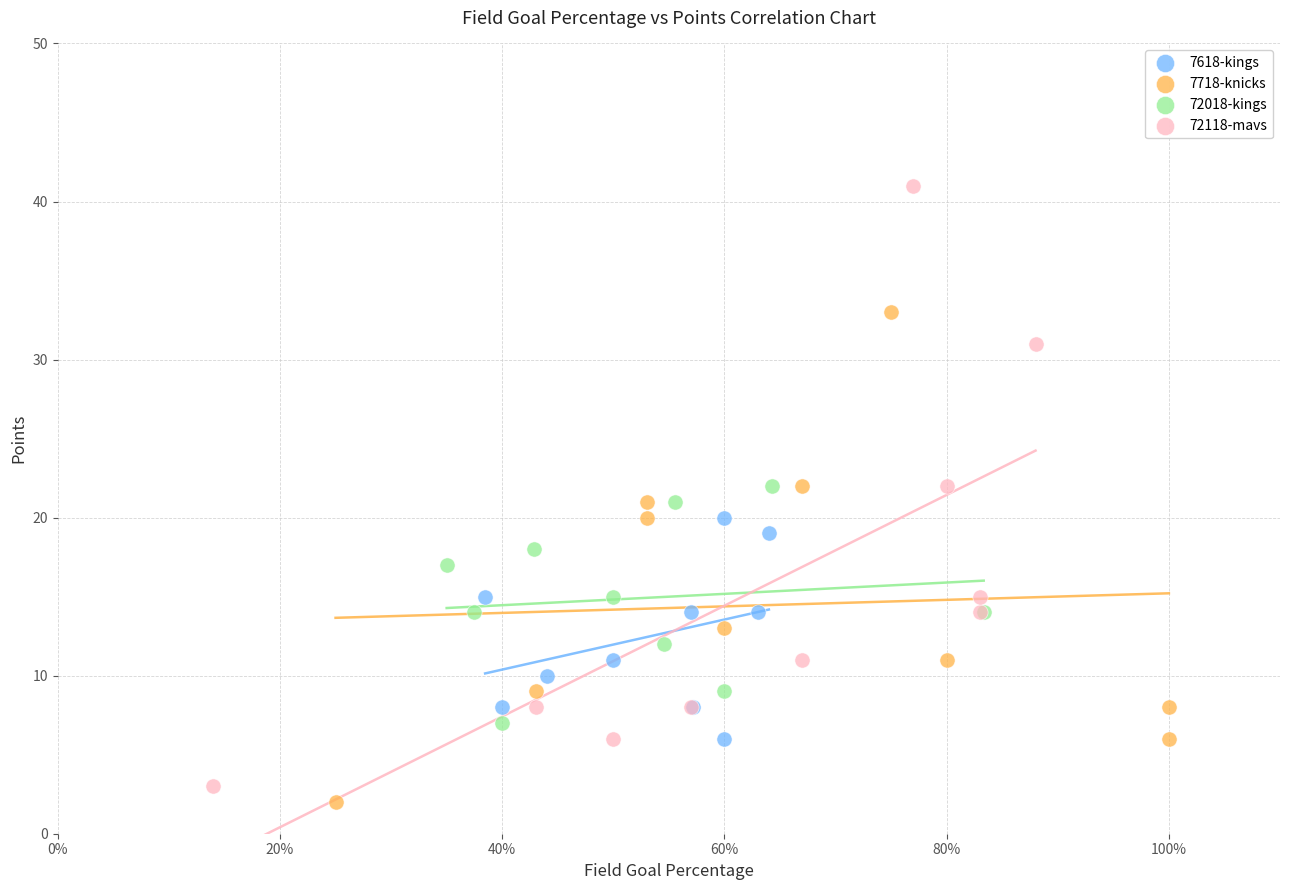

Which series contains the highest Y value?

72118-mavs